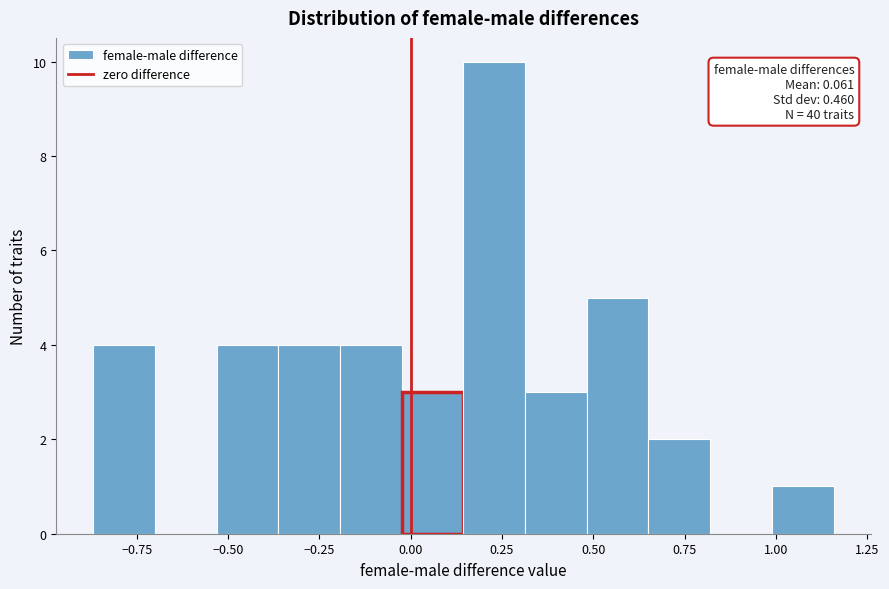

Read against the x-axis, roughly where is the centre of the tallest bar?

0.25